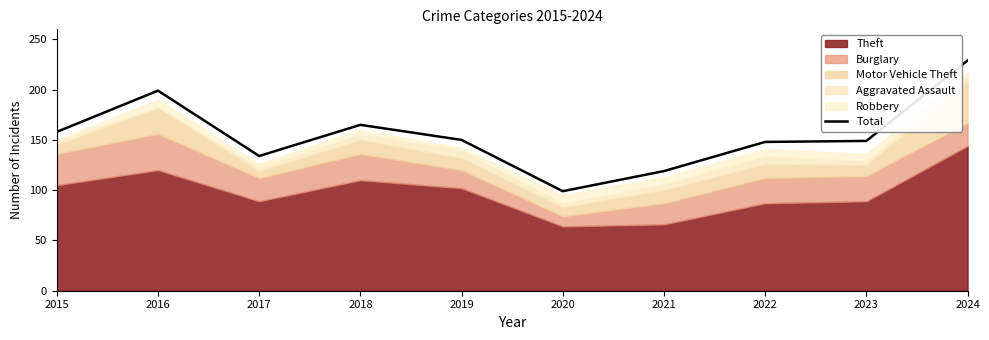

How many lines are shown in the chart?

1